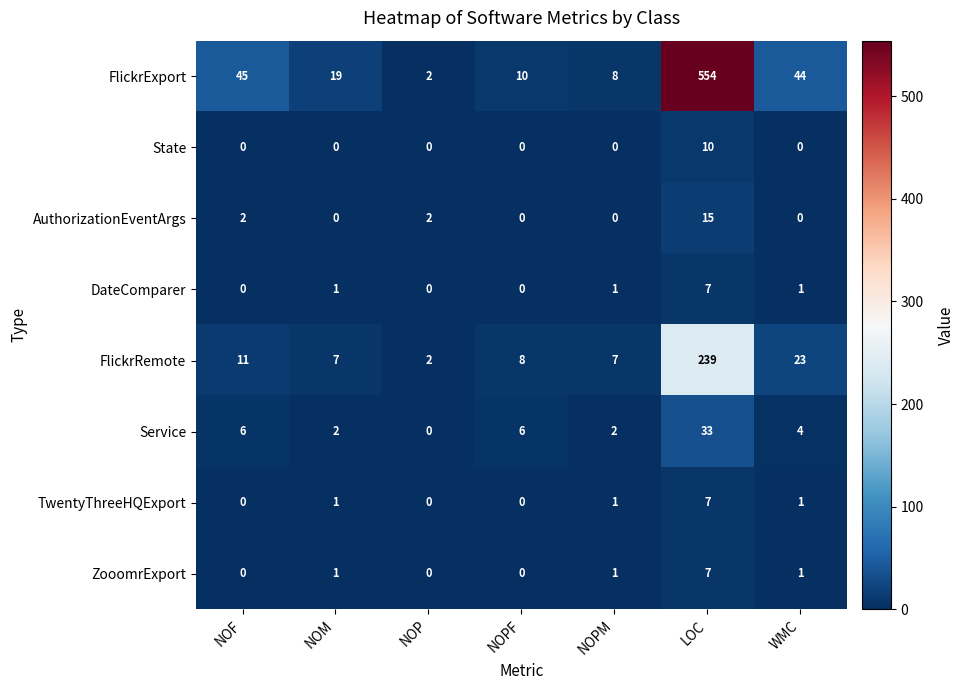

The Service series shows 6 at NOF. True or false?

True